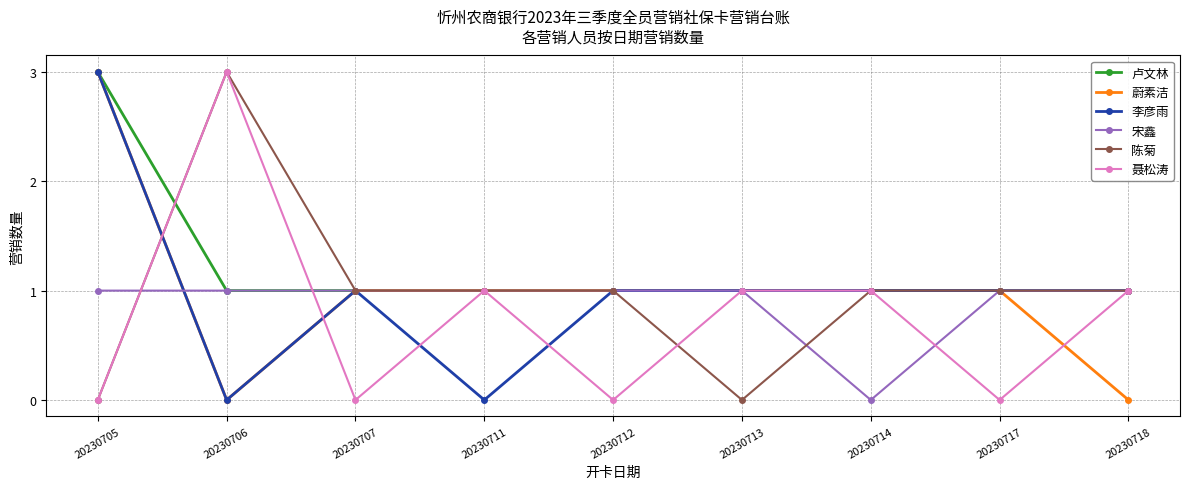

At which category does 聂松涛 reach its first local peak?

20230706